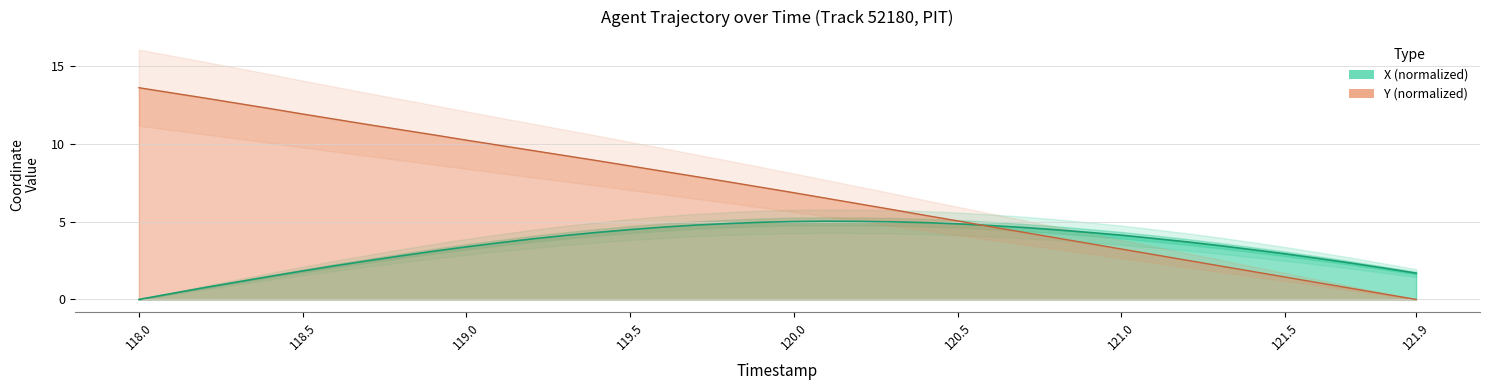

How many lines are shown in the chart?

2